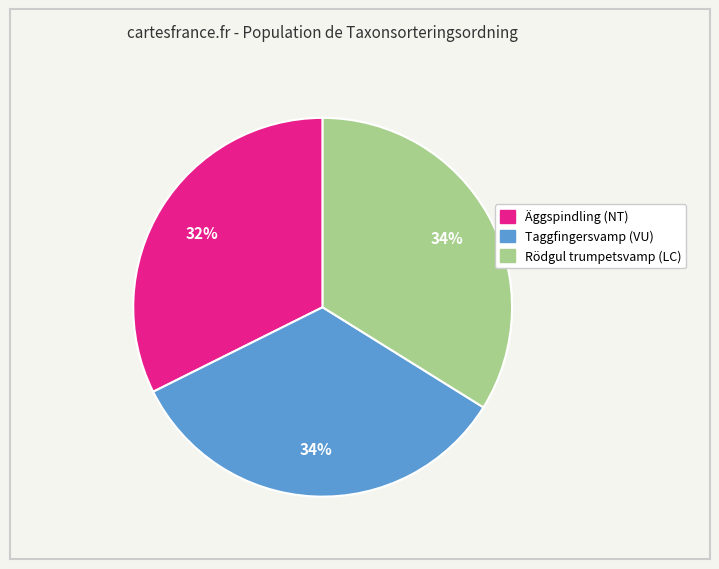

Is the sum of Rödgul trumpetsvamp (LC) and Taggfingersvamp (VU) greater than half?

Yes